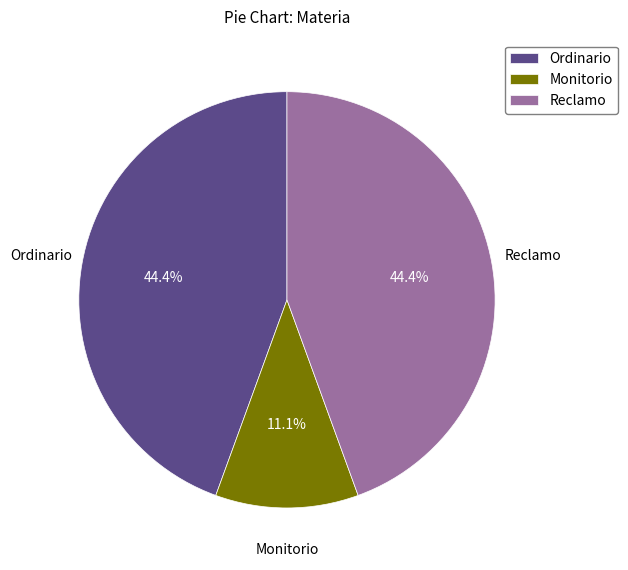

How many slices are in this pie chart?

3